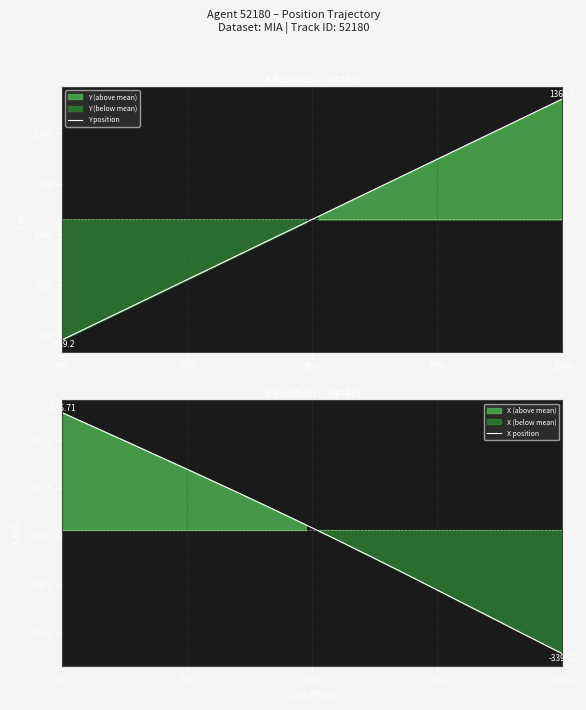

What is the highest value of the Y position series?

1366.7